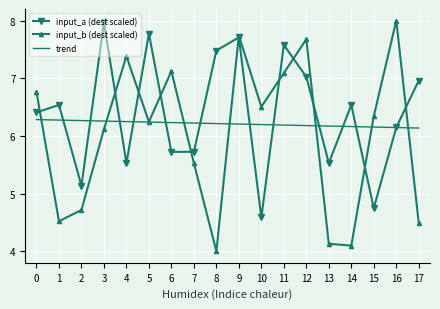

At 4, list the series in order from smallest to largest.

input_a (dest scaled), trend, input_b (dest scaled)